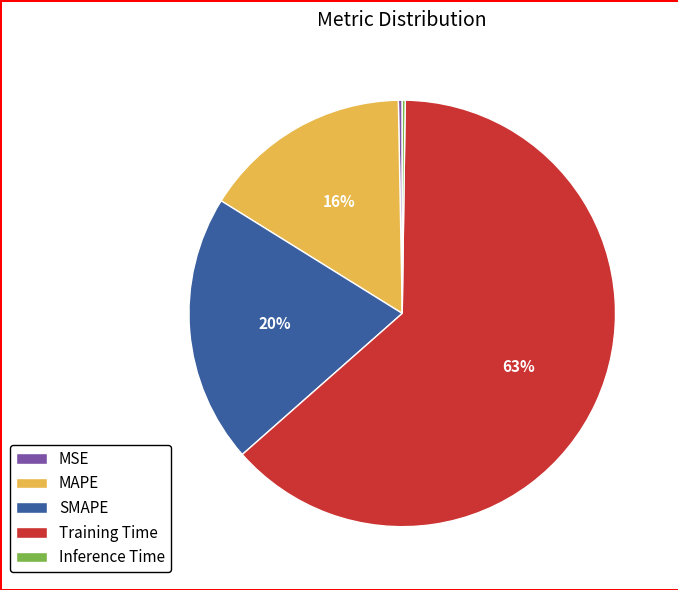

Is there any slice that represents more than half of the pie?

Yes